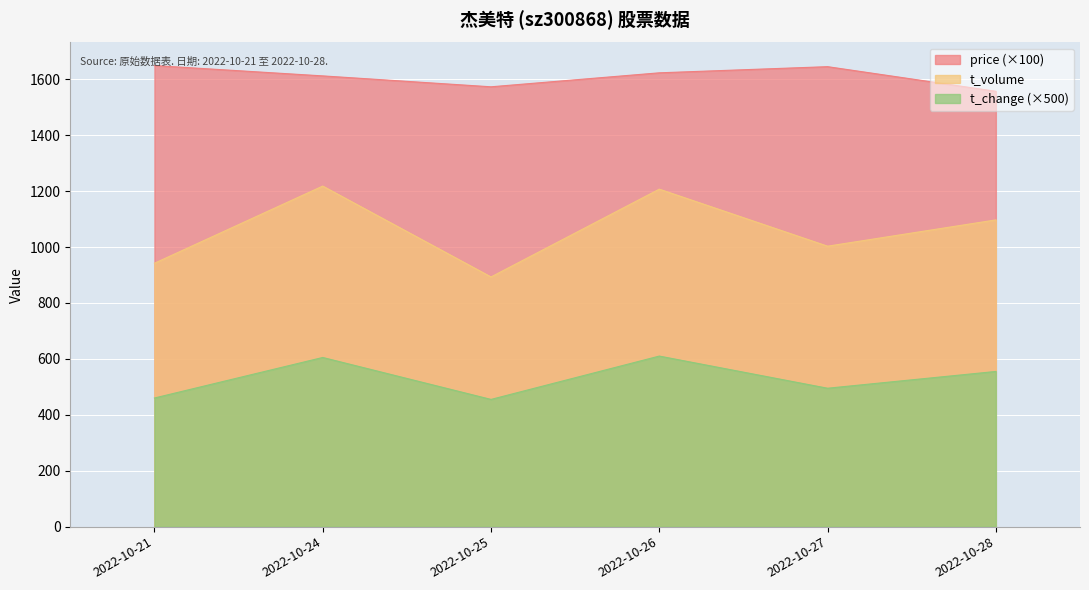

What is the highest value of the t_volume series?

1218.0